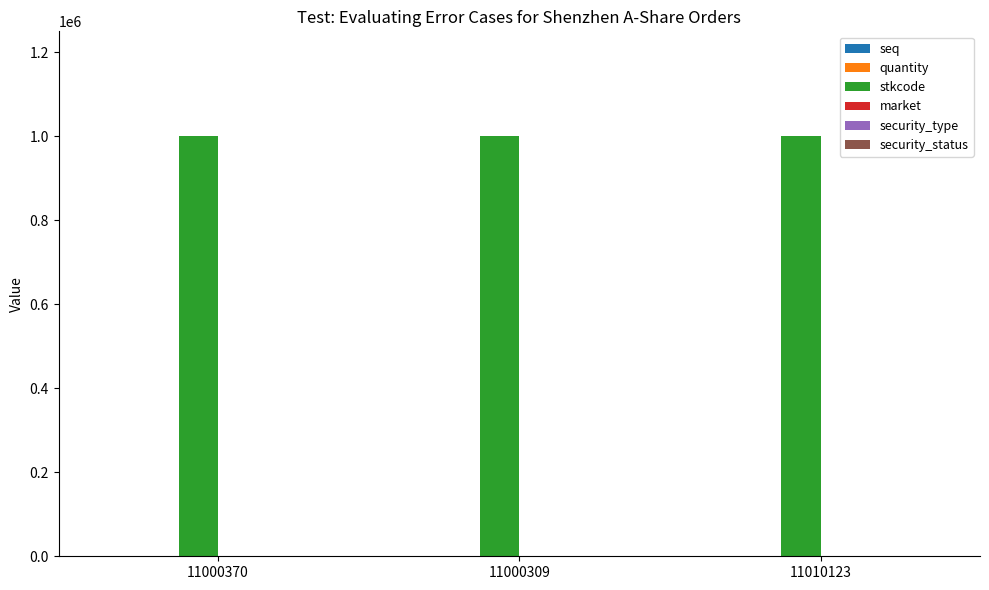

What is the maximum value shown in the chart?

999999